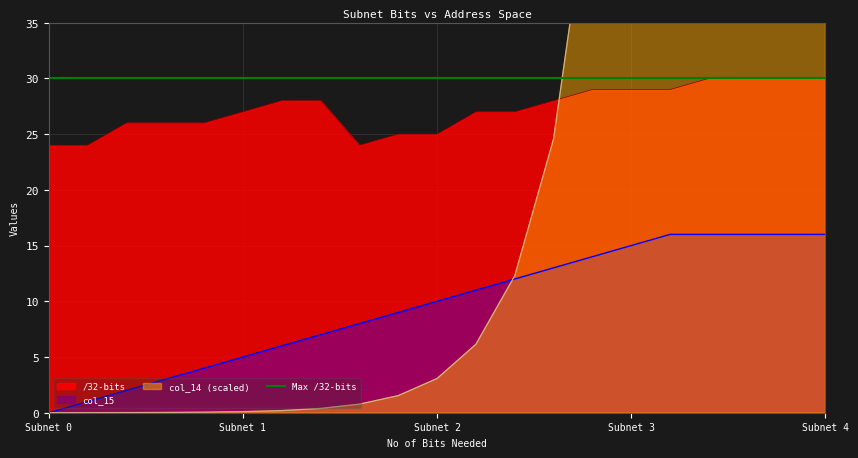

Which category has the lowest value in the col_15 series?

Subnet 0